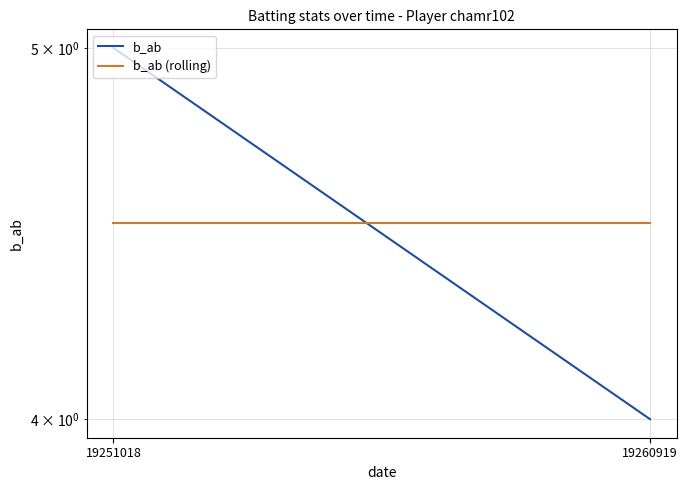

The b_ab (rolling) series shows 2.7 at 19251018. True or false?

False